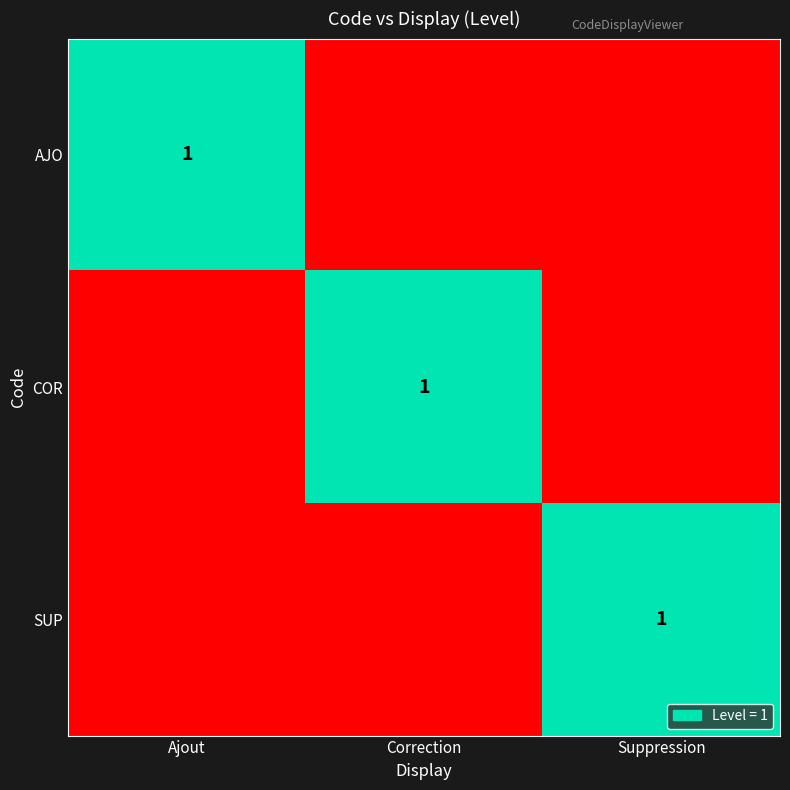

The COR series shows 1 at Correction. True or false?

True